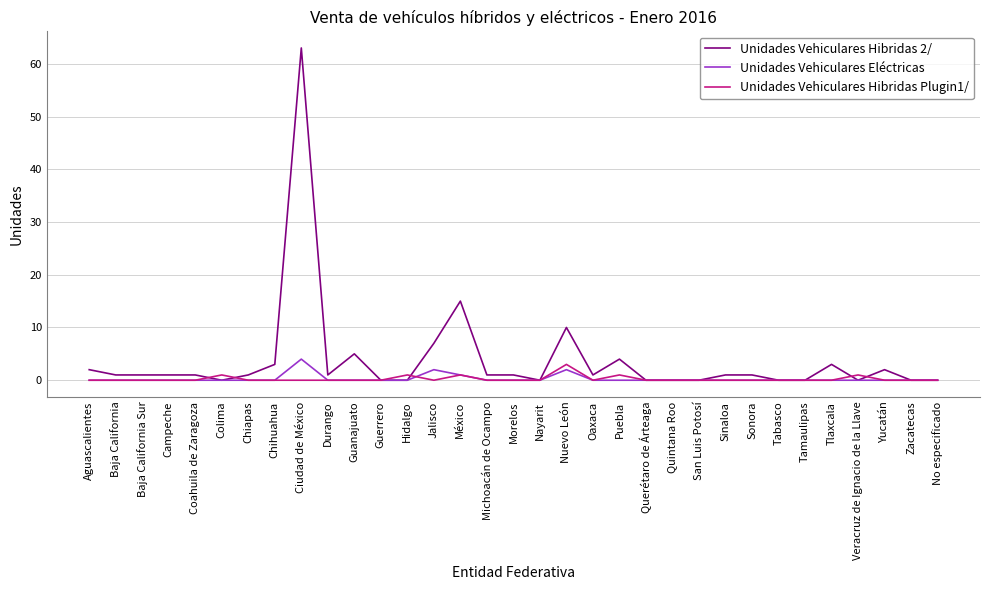

The Unidades Vehiculares Hibridas 2/ series shows -33 at Nayarit. True or false?

False